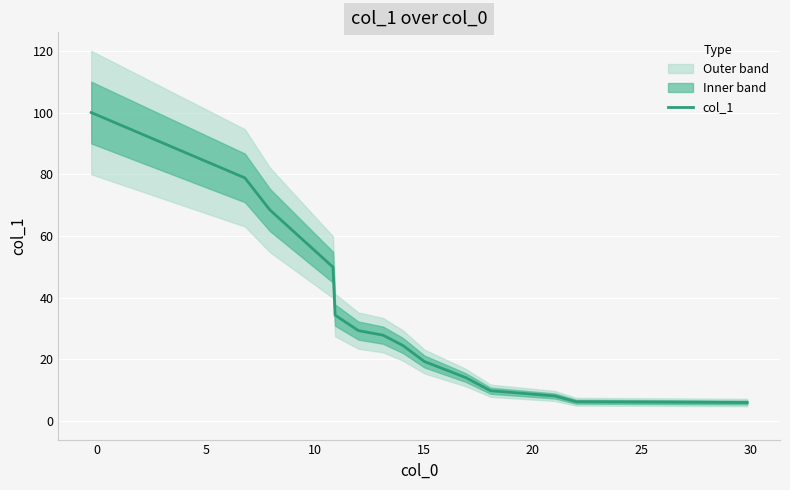

What is the minimum value for col_1?

6.0